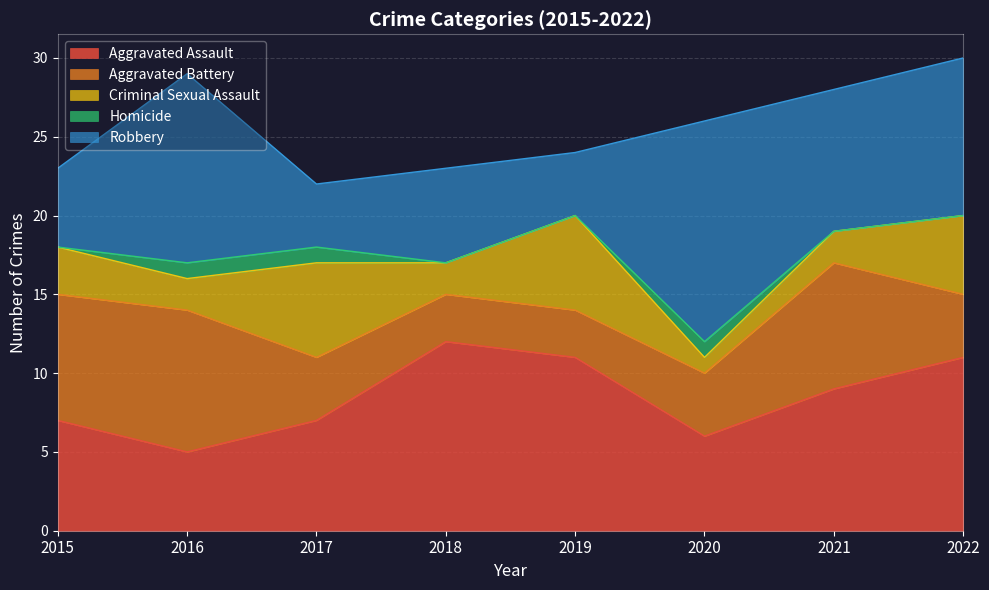

What is the value of the Criminal Sexual Assault point at the 8th from the left?

5